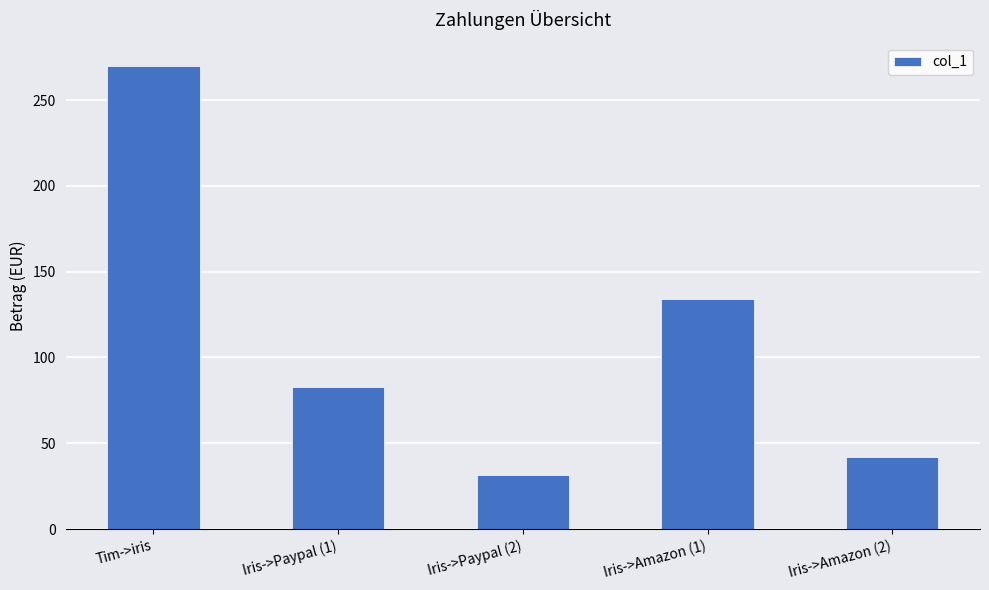

What is the difference between the second highest and minimum values?

102.9